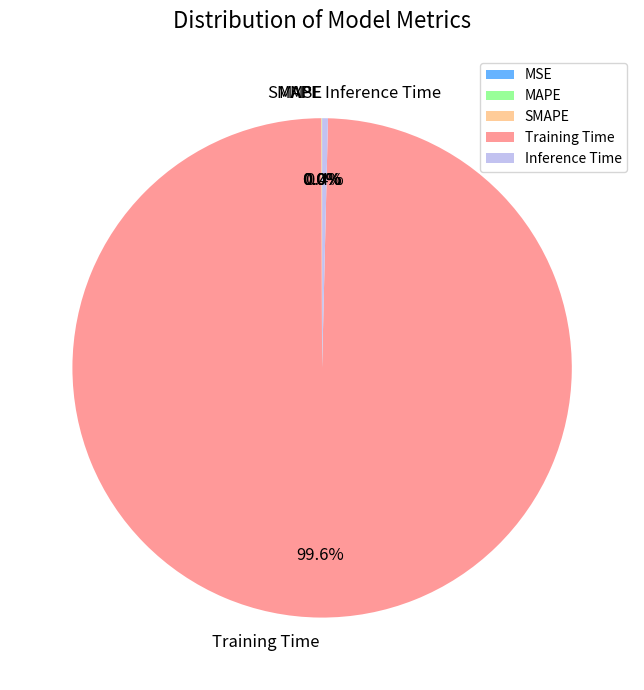

What is the largest slice in the pie chart?

Training Time